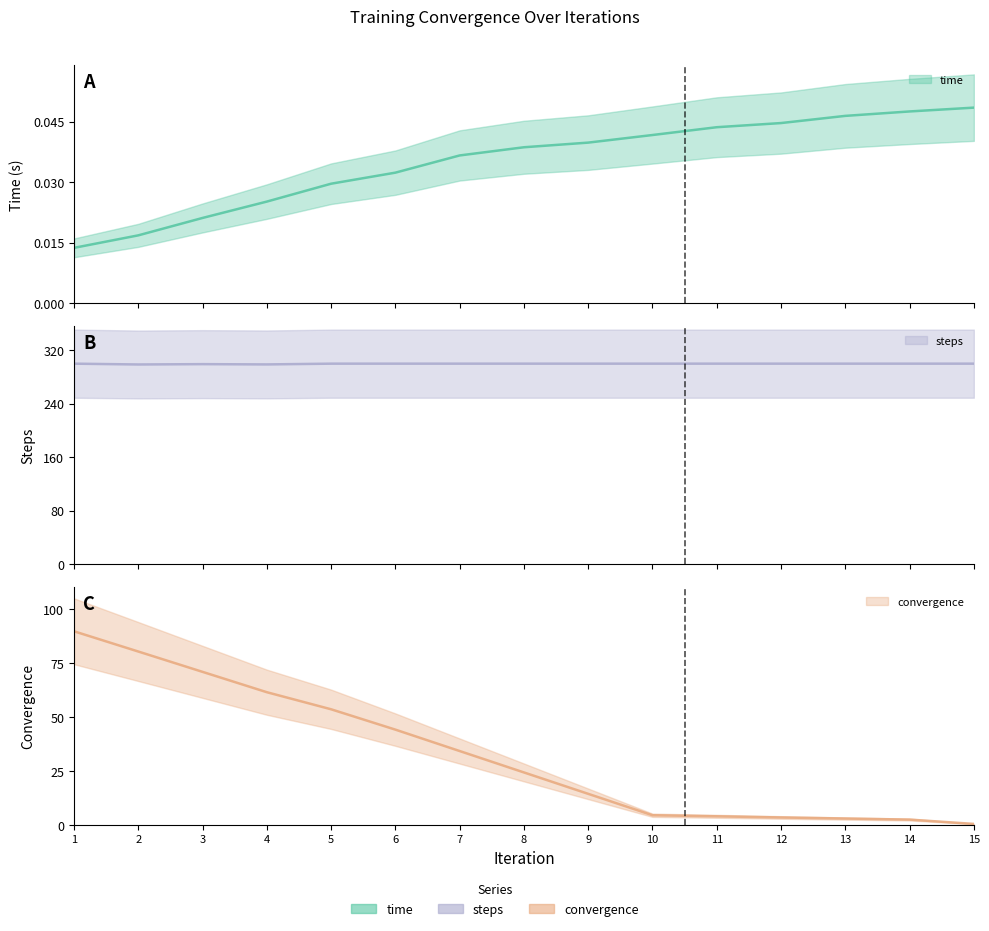

What is the value of the steps point at the 5th from the left?

300.0